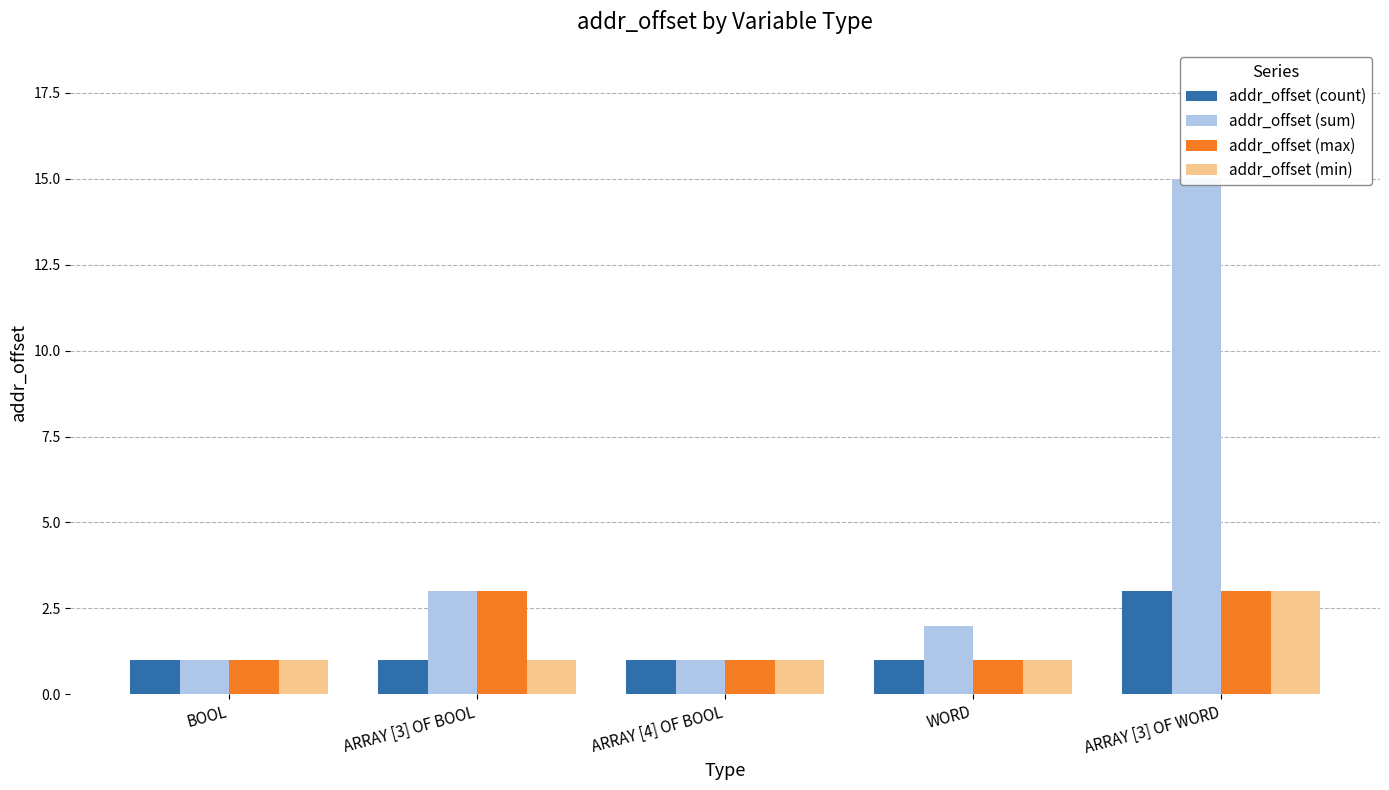

Is the value of addr_offset (count) at WORD greater than the value of addr_offset (max) at BOOL?

No